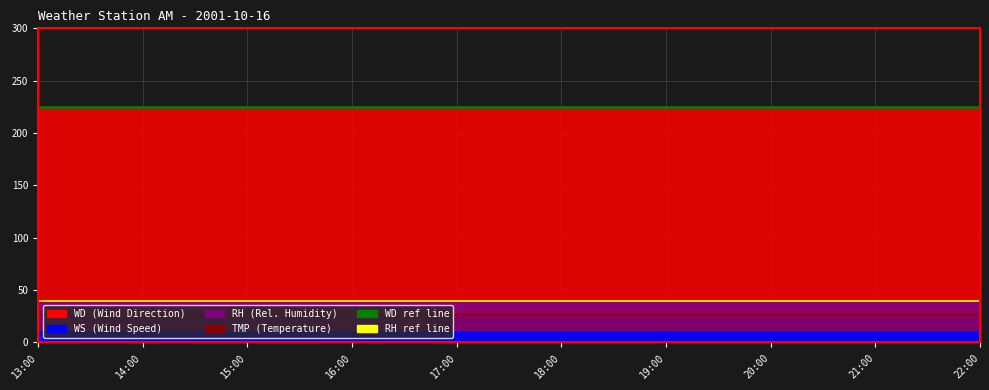

What is the label of the 2nd point from the left?

14:00